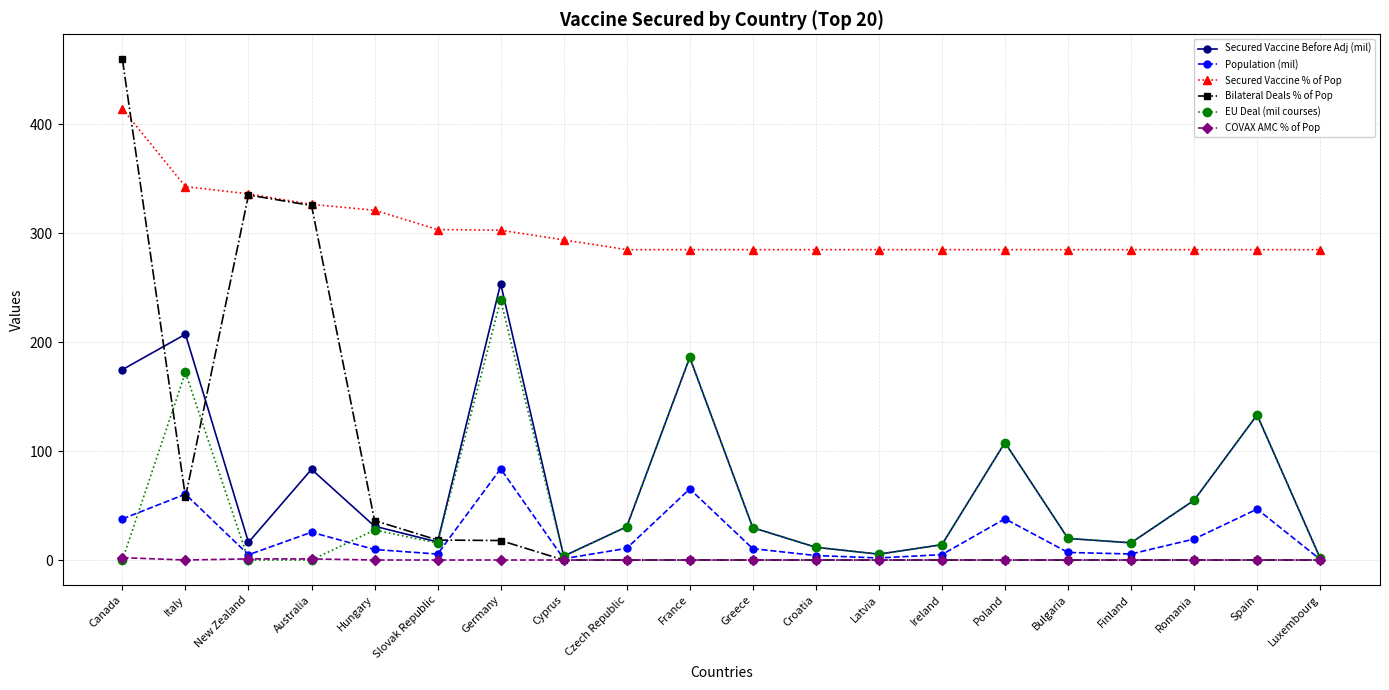

Is the value of Secured Vaccine Before Adj (mil) at Czech Republic greater than the value of Secured Vaccine % of Pop at Spain?

No